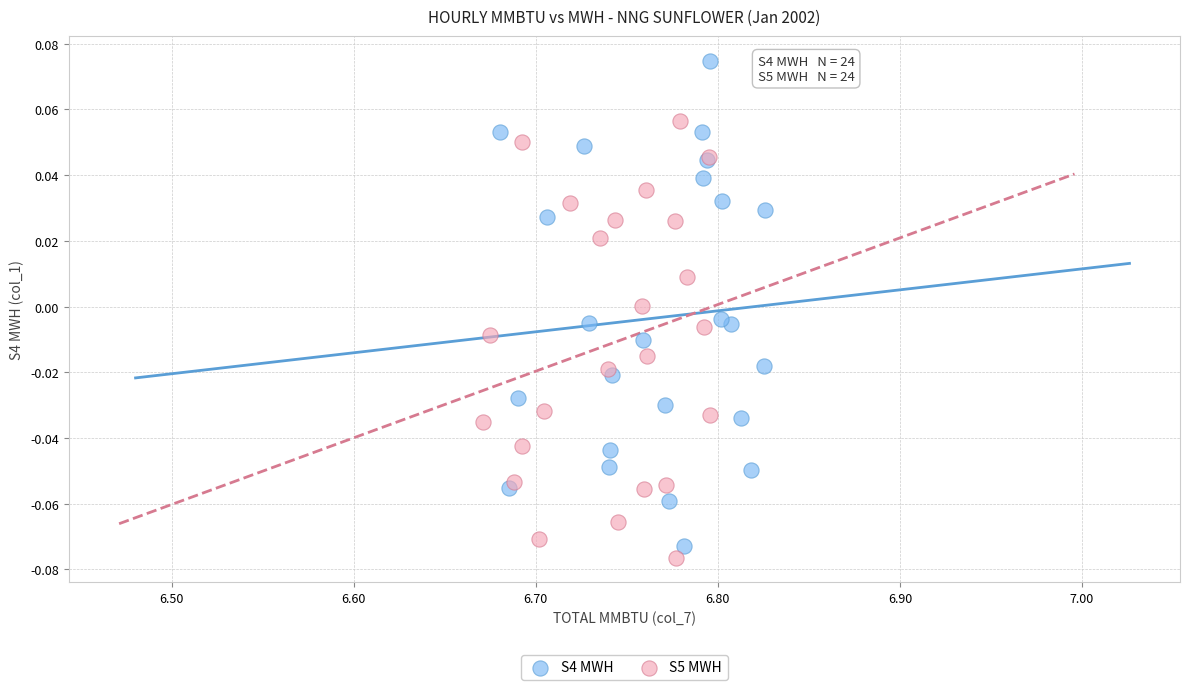

Which series has the widest spread of Y values?

S4 MWH